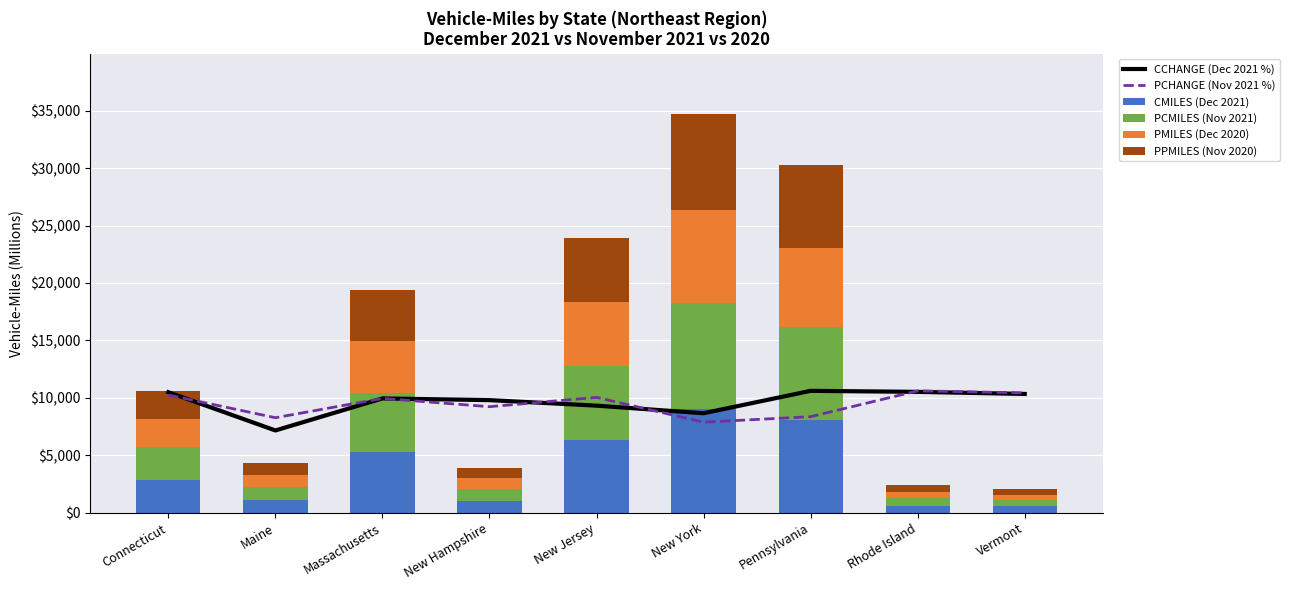

List the series in order of their peak value, lowest first.

PMILES (Dec 2020), PPMILES (Nov 2020), CMILES (Dec 2021), PCMILES (Nov 2021), CCHANGE (Dec 2021 %), PCHANGE (Nov 2021 %)